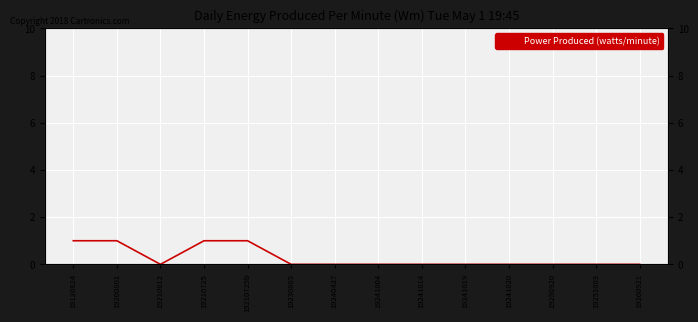

The value at 19200801 is 2. True or false?

False